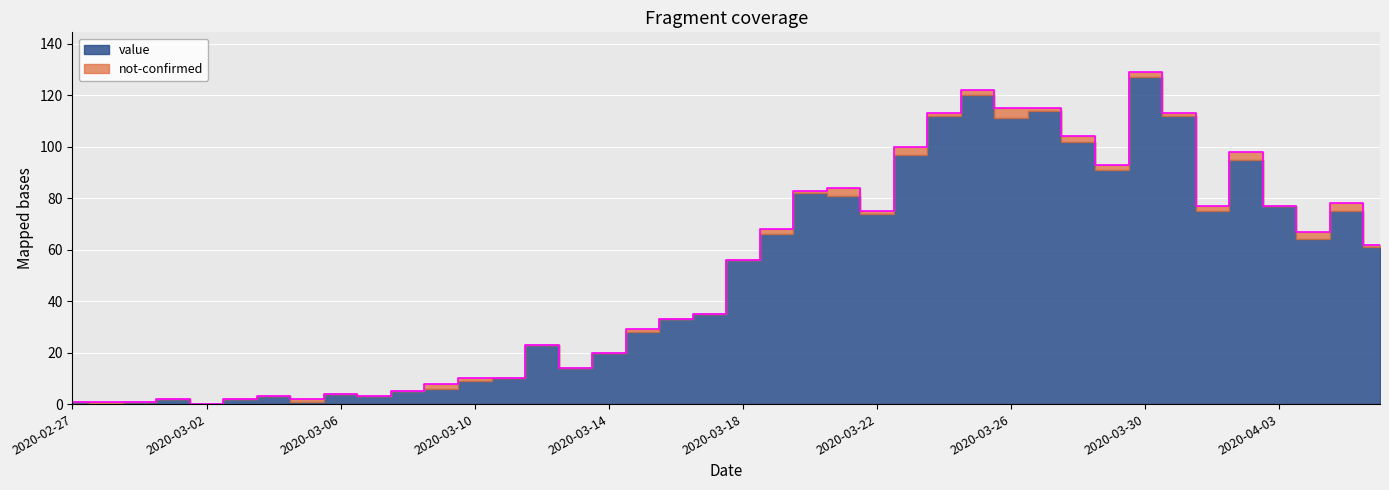

At which category does the chart reach its minimum across all series?

2020-03-02